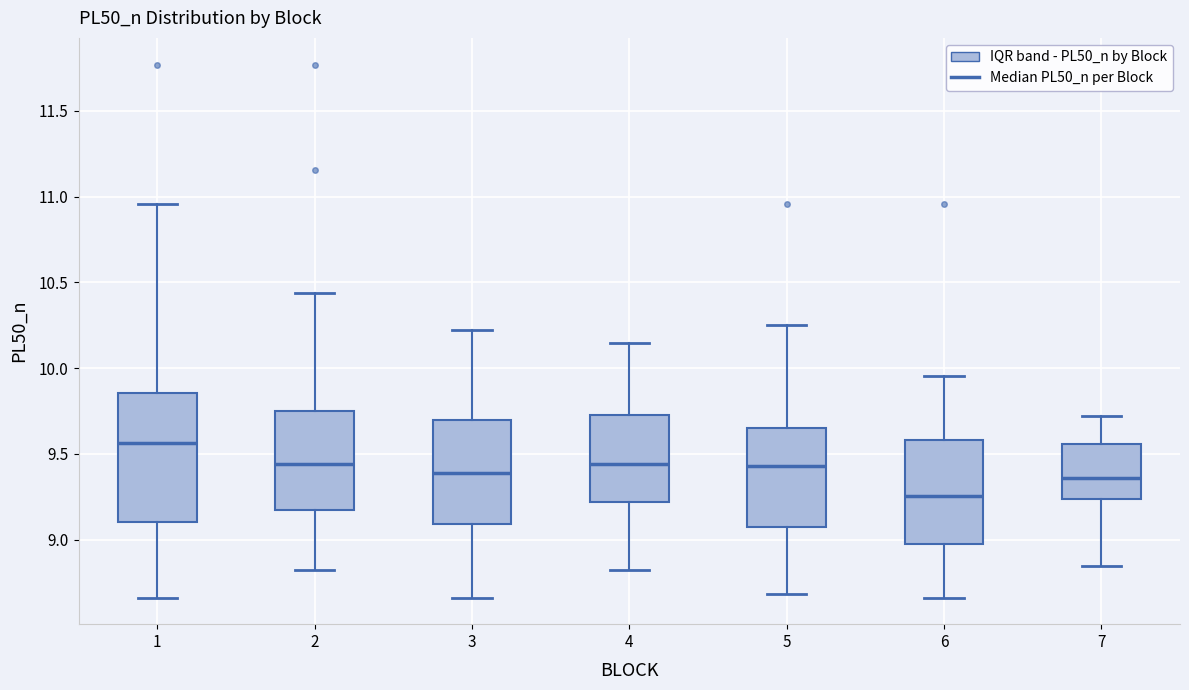

Comparing the boxes themselves (not the whiskers), which one is the tallest?

1